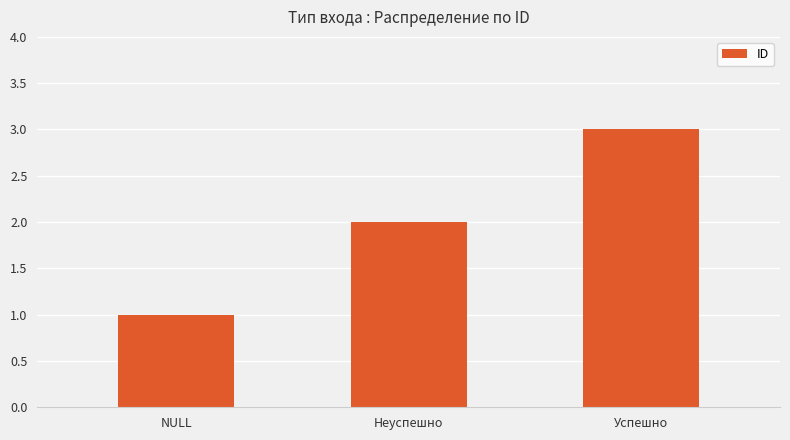

Reading left to right, list all the values displayed in this chart.

1	2	3